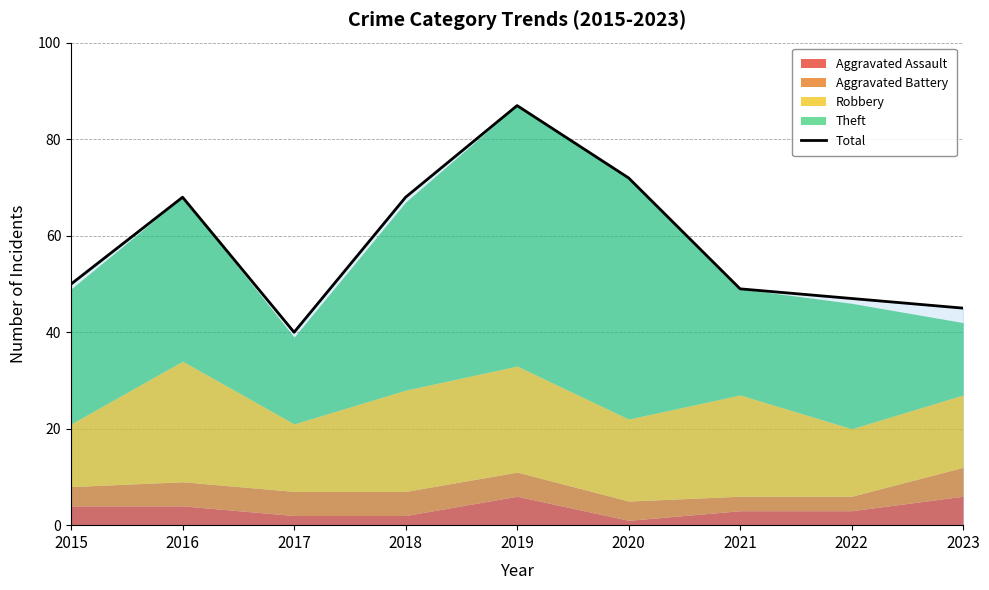

True or false: there are more than 1 points higher than both neighbors.

True